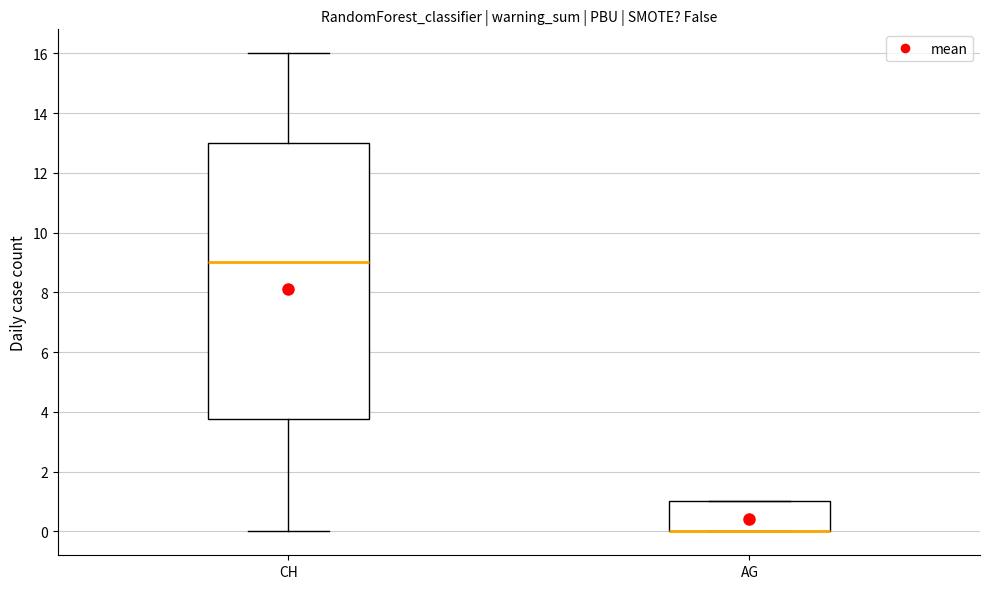

Reading left to right, read every box against the y-axis: the position of its median line, the range the box covers, and the ends of its whiskers. The values are not printed on the chart, so give them approximately, as read against the axis.

CH: median 9.0, box 3.8 to 13.0, whiskers 0.0 to 16.0
AG: median 0.0 (drawn on the box's lower edge), box 0.0 to 1.0, whiskers 0.0 to 1.0